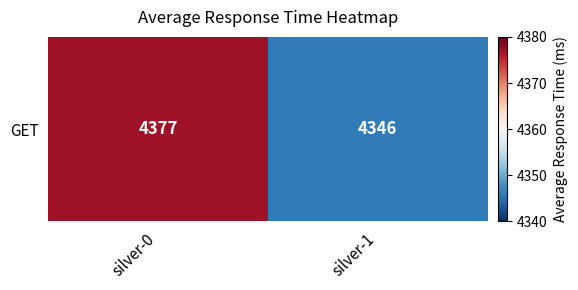

What is the difference between the values at silver-1 and silver-0?

31